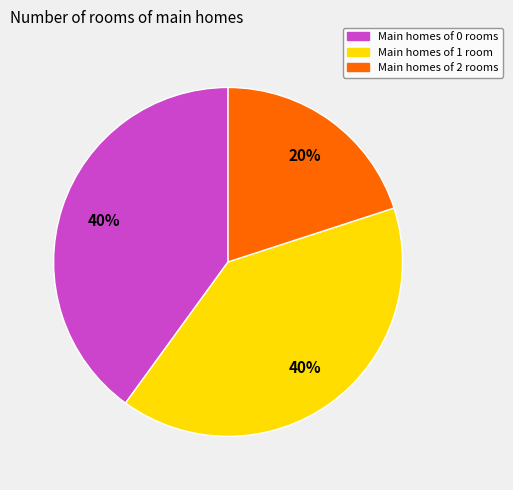

What is the ratio of the value at Main homes of 2 rooms to the value at Main homes of 0 rooms?

0.5